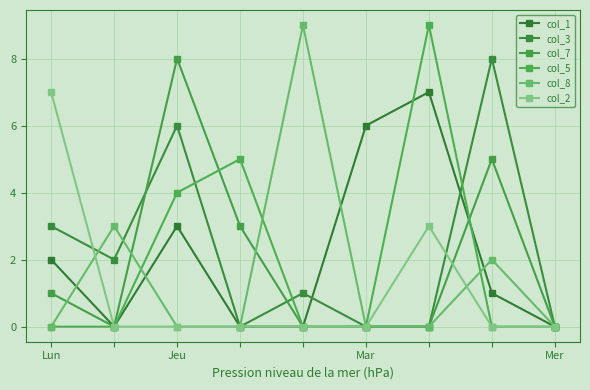

At which label does col_3 reach its peak?

7